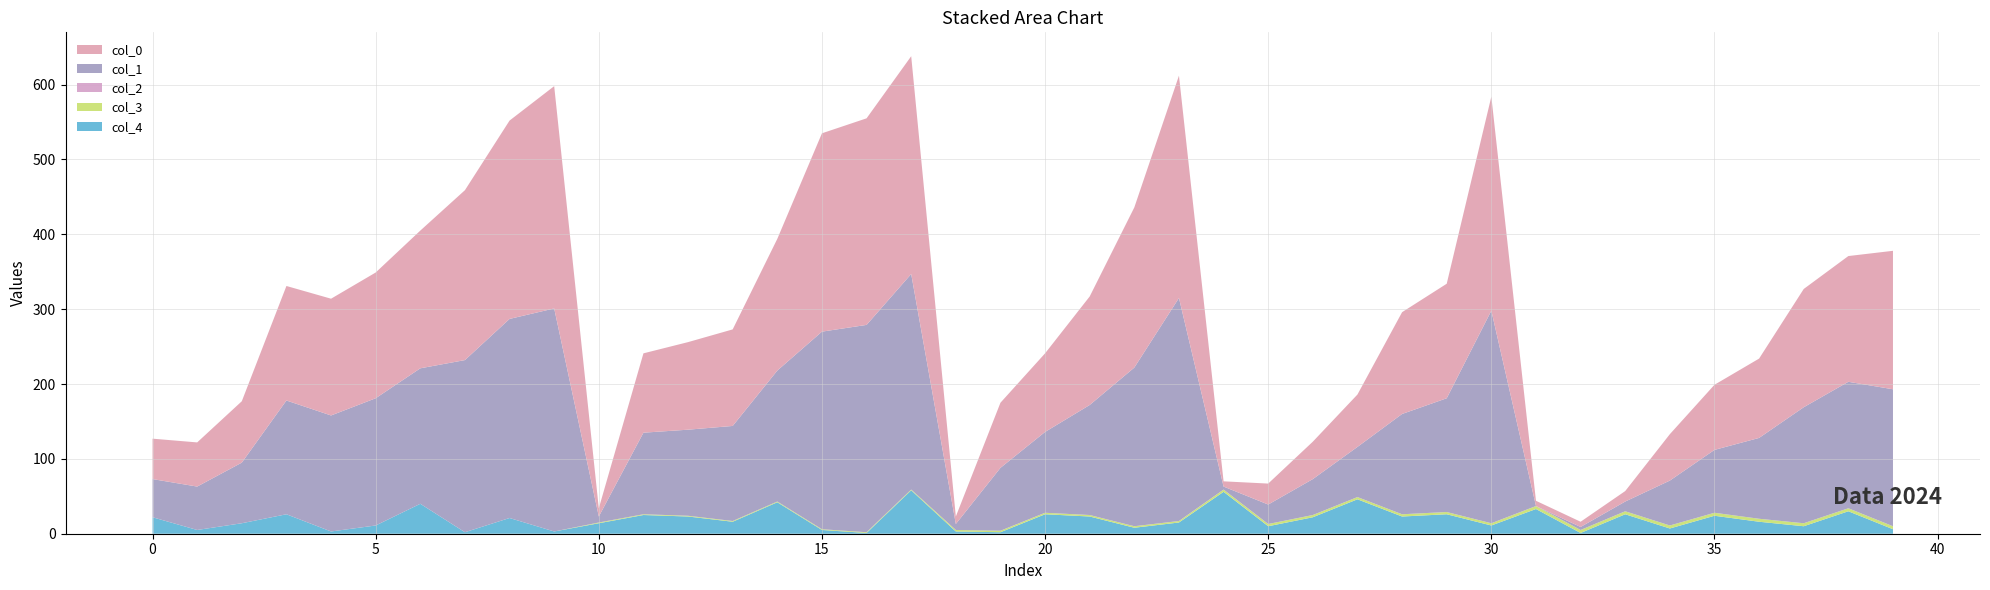

Reading right to left, extract all data points from this chart.

col_0: 185	168	158	106	87	62	14	7	7	286	153	136	70	50	28	7	297	214	145	105	87	10	291	276	265	176	129	117	106	11	297	265	227	184	168	156	153	82	59	54
col_1: 183	169	155	108	84	60	13	4	0	284	152	134	67	48	26	4	298	212	147	108	84	8	288	277	264	175	127	115	109	8	298	266	230	181	170	155	152	81	58	51
col_2: 0	0	0	0	0	0	0	0	0	0	0	0	0	0	0	0	0	0	0	0	0	0	0	0	0	0	0	0	0	0	0	0	0	0	0	0	0	0	0	0
col_3: 4	4	4	4	4	4	4	4	4	3	3	3	3	3	3	3	2	2	2	2	2	2	1	1	1	1	1	1	1	1	0	0	0	0	0	0	0	0	0	0
col_4: 6	30	10	16	24	7	26	1	33	11	26	23	46	22	10	56	15	8	23	26	2	3	58	1	5	42	16	23	25	14	3	21	2	40	11	3	26	14	5	22